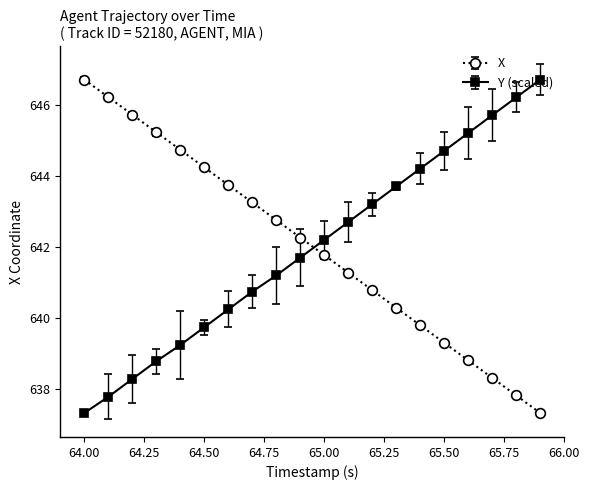

What is the value of the X point at the 9th from the left?

642.8